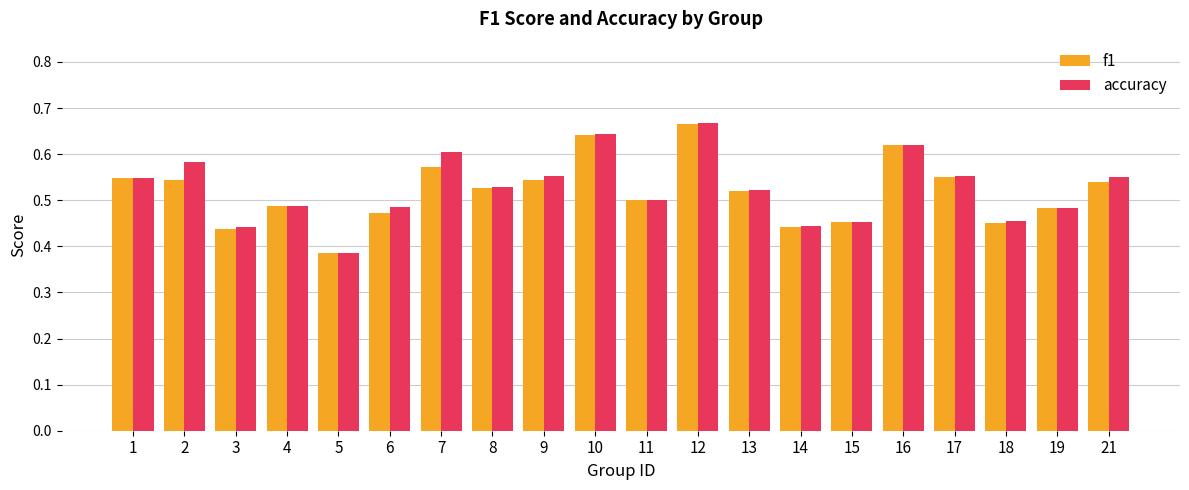

Is the value of f1 at 11 greater than the value of accuracy at 10?

No